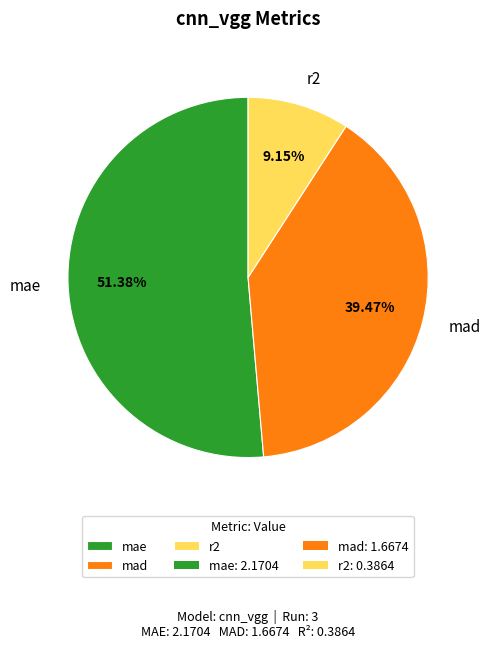

What is the ratio of the value at mad to the value at mae?

0.8